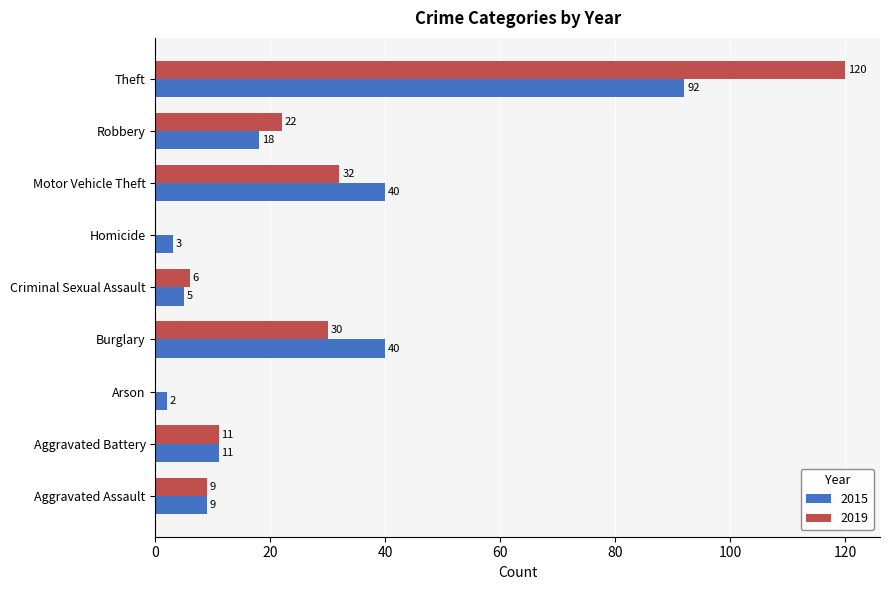

At which category is the sum across all series the highest?

Theft